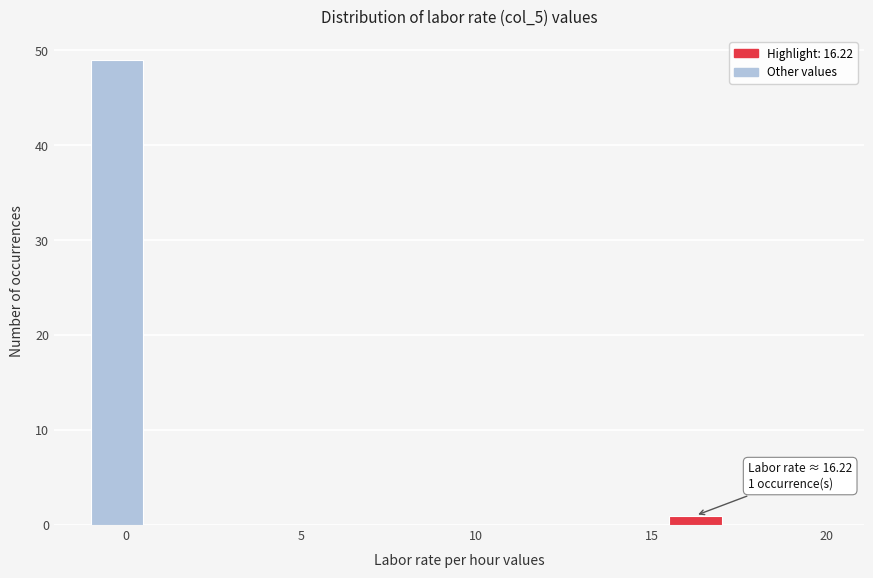

Read against the x-axis, roughly where is the centre of the tallest bar?

0.0